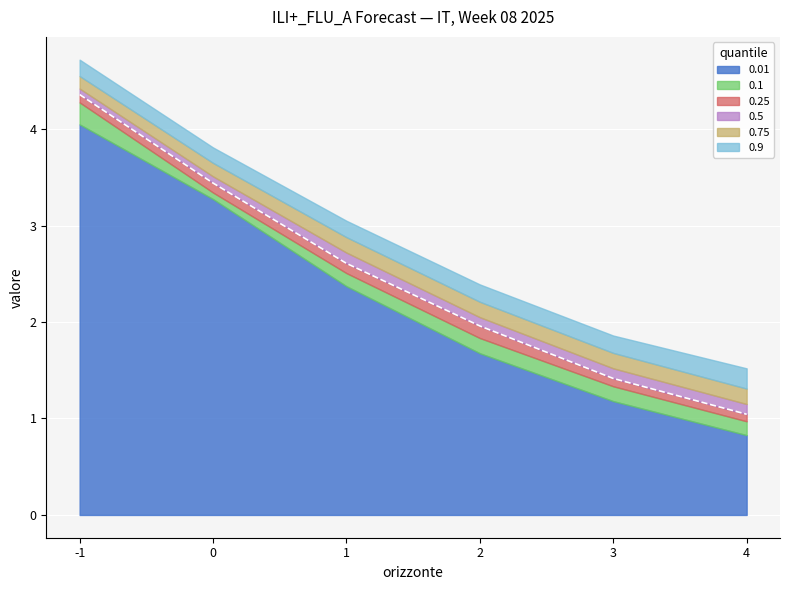

Between -1 and 2, which series saw the biggest shift?

0.1